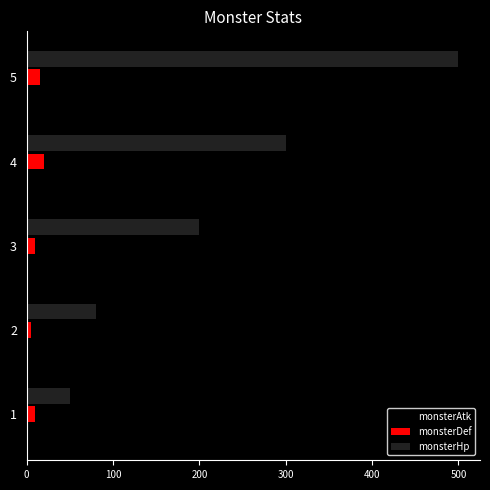

List the series in order of their peak value, lowest first.

monsterDef, monsterAtk, monsterHp